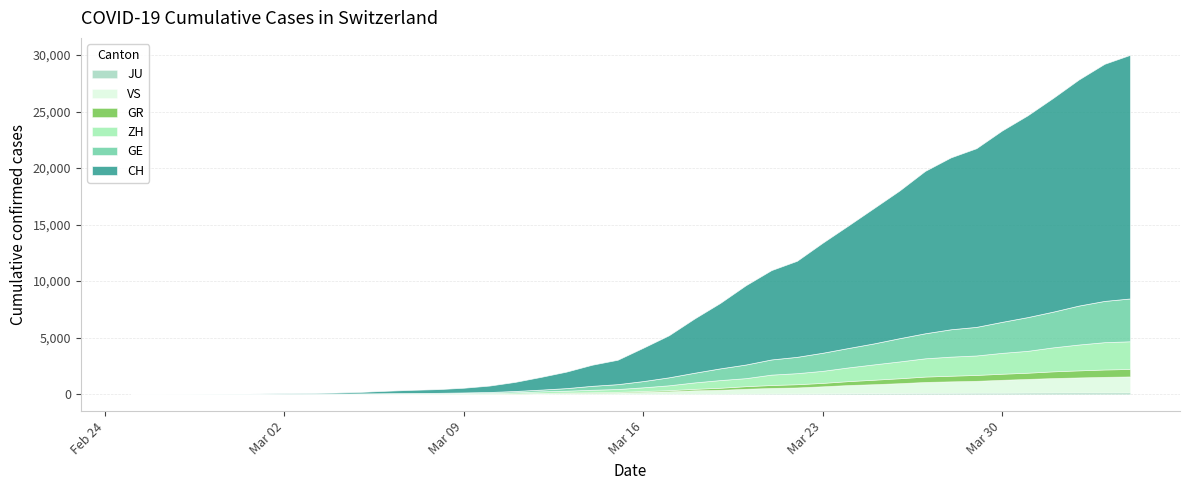

Is it true that GR equals 95 at 18?

False